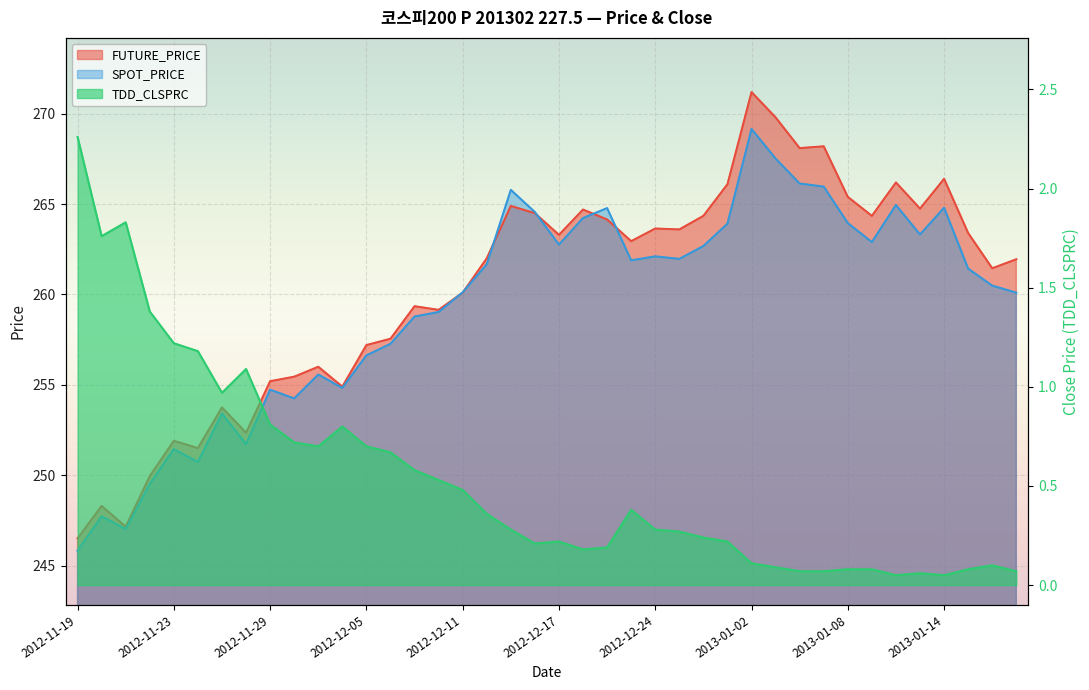

Is the value of SPOT_PRICE at 2013-01-02 greater than the value of FUTURE_PRICE at 2013-01-07?

Yes